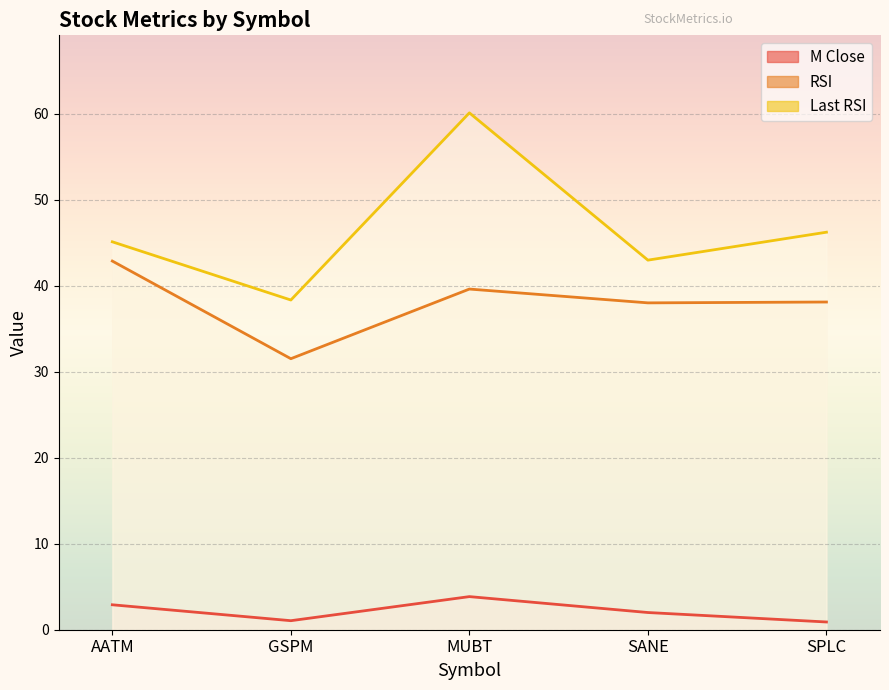

Reading left to right, extract all data points from this chart.

M Close: 2.9	1.1	3.9	2.0	0.9
RSI: 42.9	31.5	39.6	38.0	38.1
Last RSI: 45.1	38.3	60.1	43.0	46.2